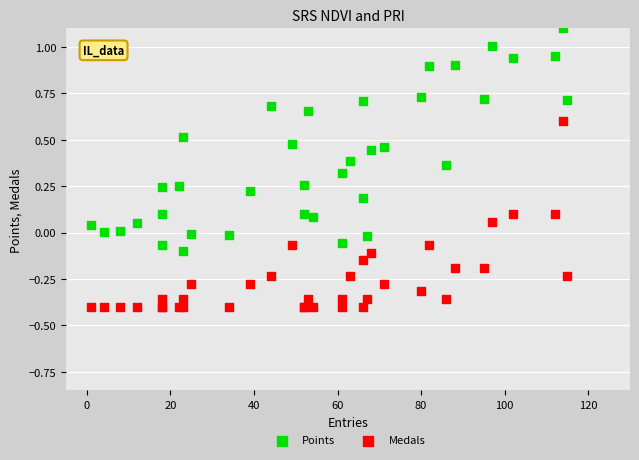

Which series contains the lowest Y value?

Medals